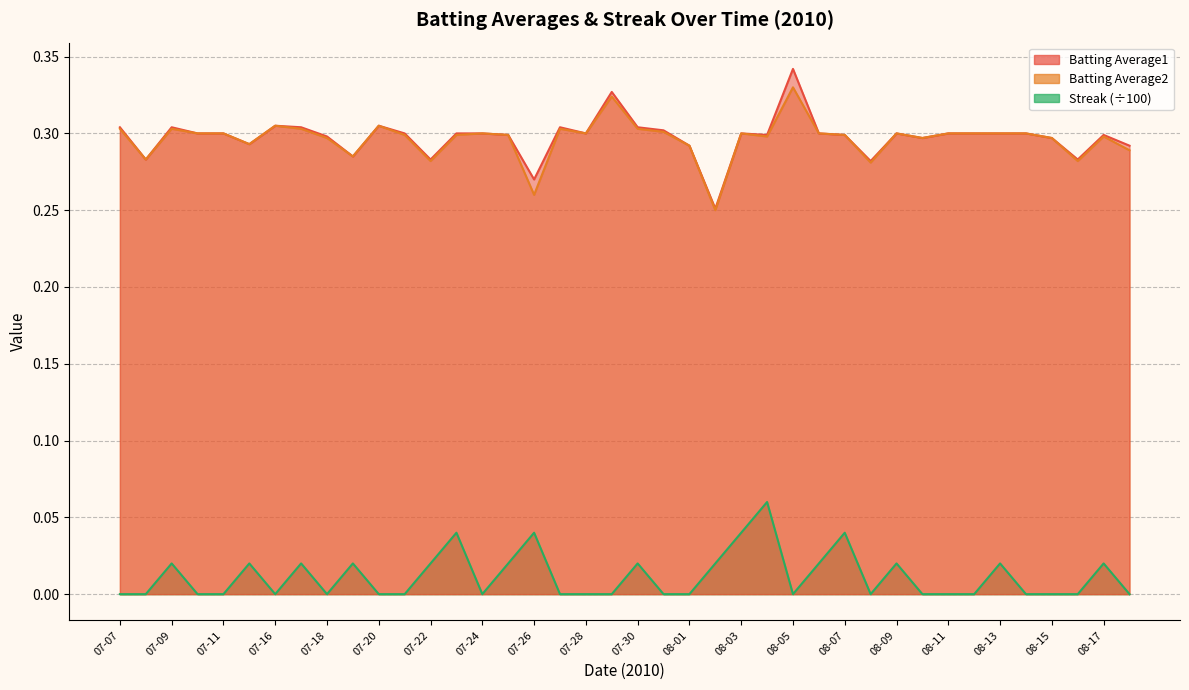

True or false: Batting Average1 and Streak cross at least once.

False